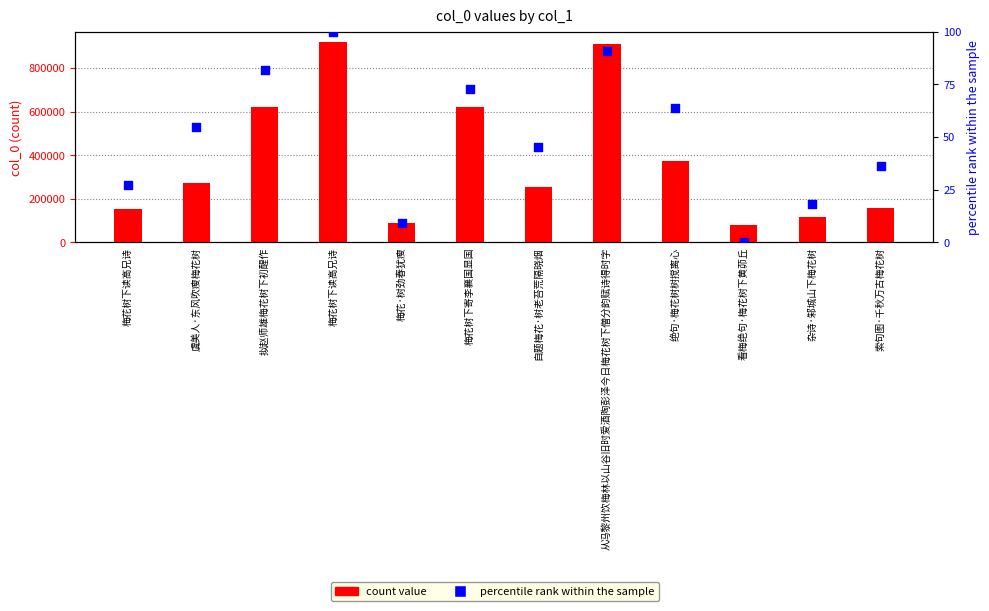

What are all the series names shown in the legend?

count value, percentile rank within the sample